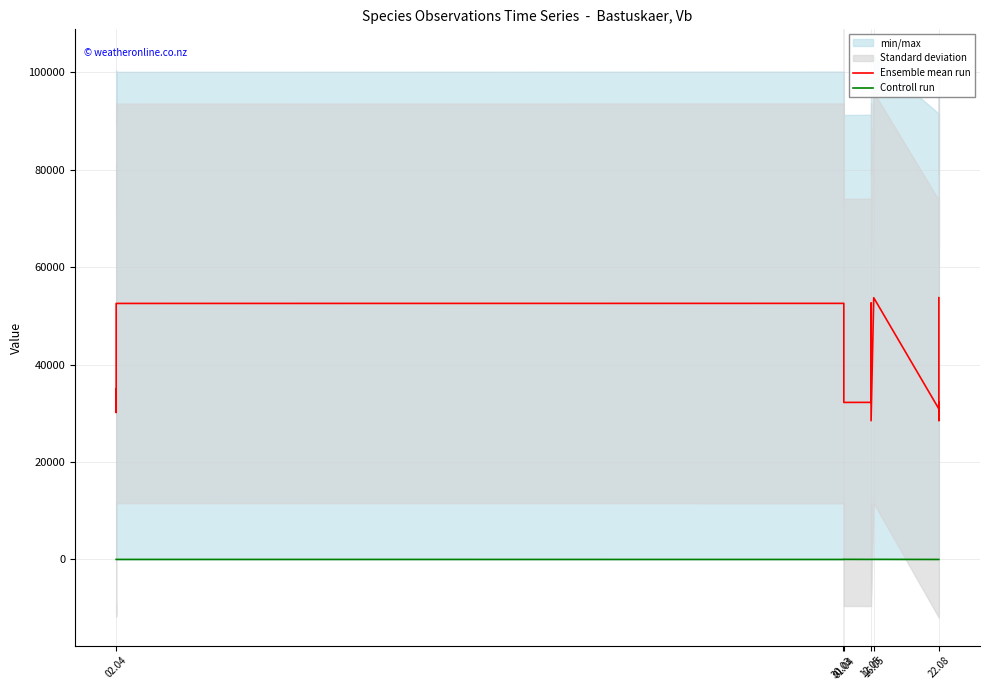

True or false: Ensemble mean run and Controll run cross at least once.

False